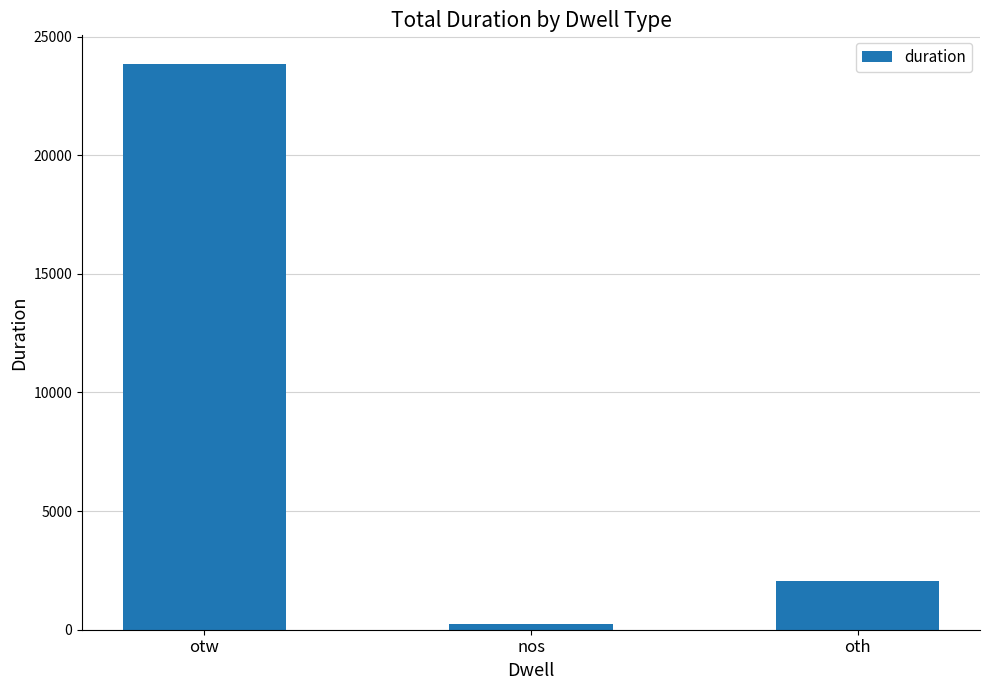

What is the label of the 3rd bar from the left?

oth